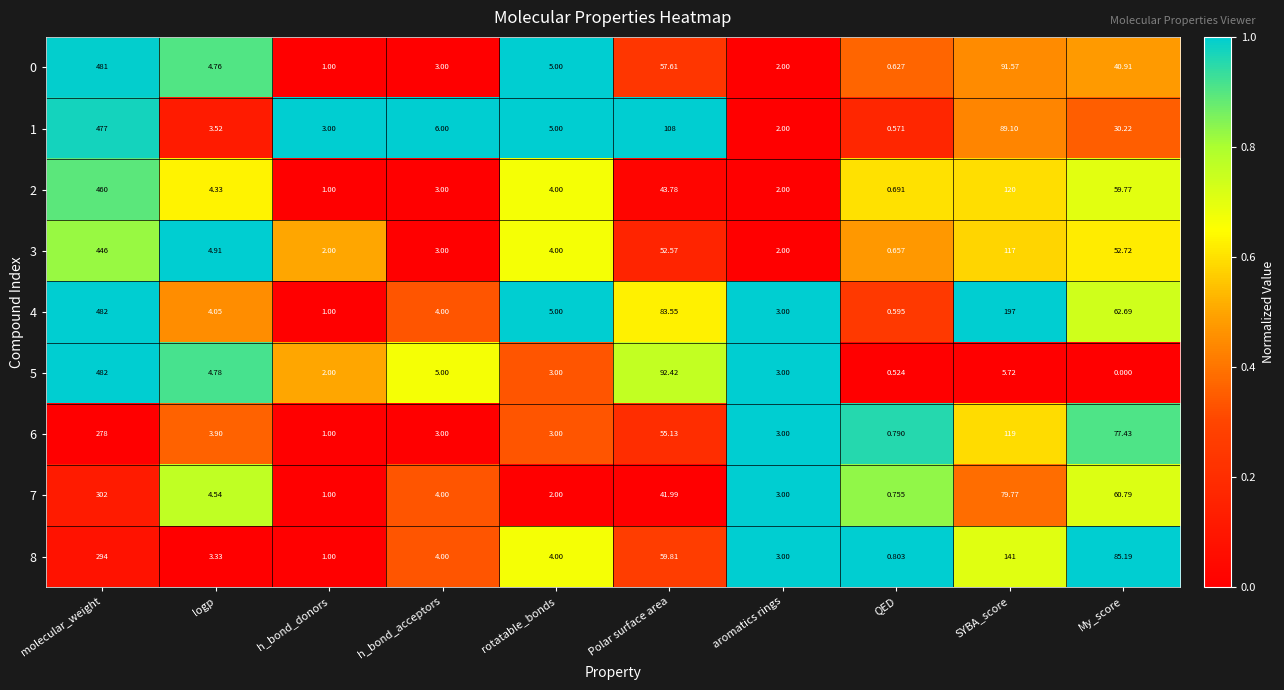

Is the value of 5 at aromatics rings greater than the value of 0 at molecular_weight?

No